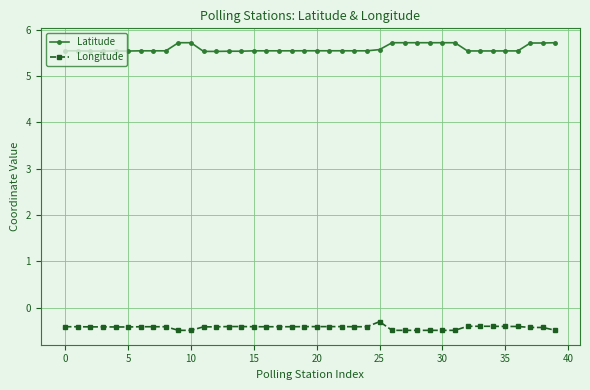

Rank the series by their maximum value, from highest to lowest.

Latitude, Longitude